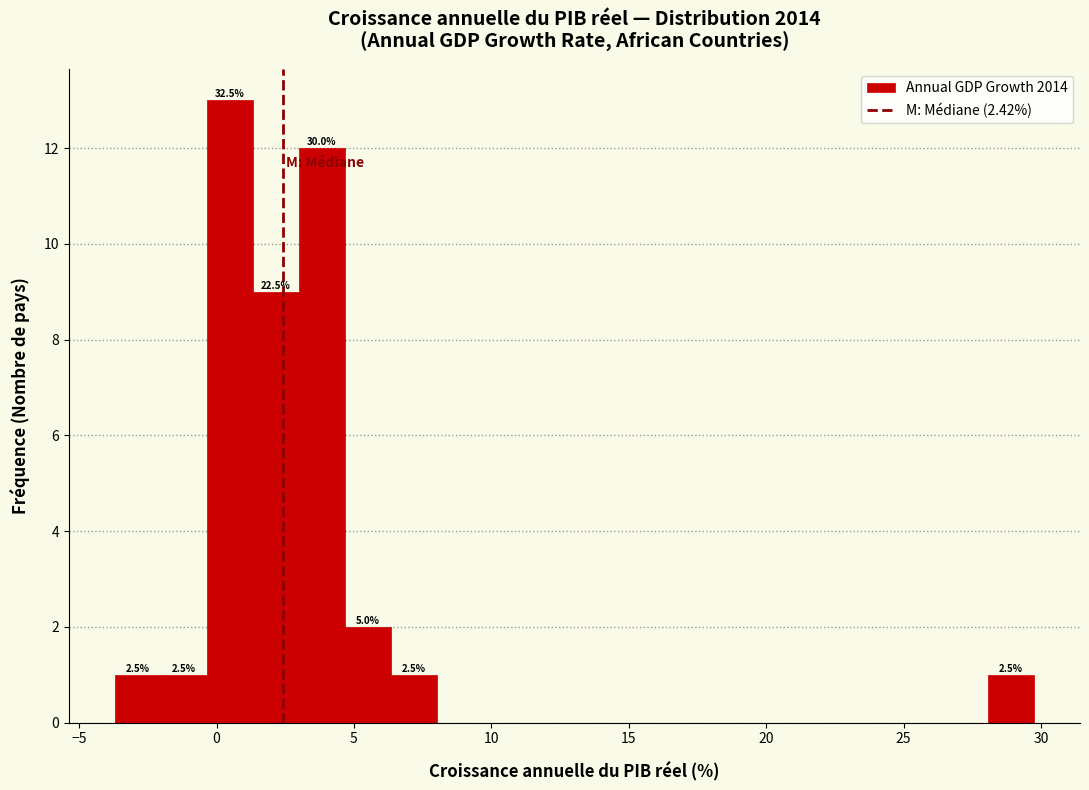

Around what value on the x-axis is the tallest bar? Give the approximate position of its centre, as read against the axis.

0.5